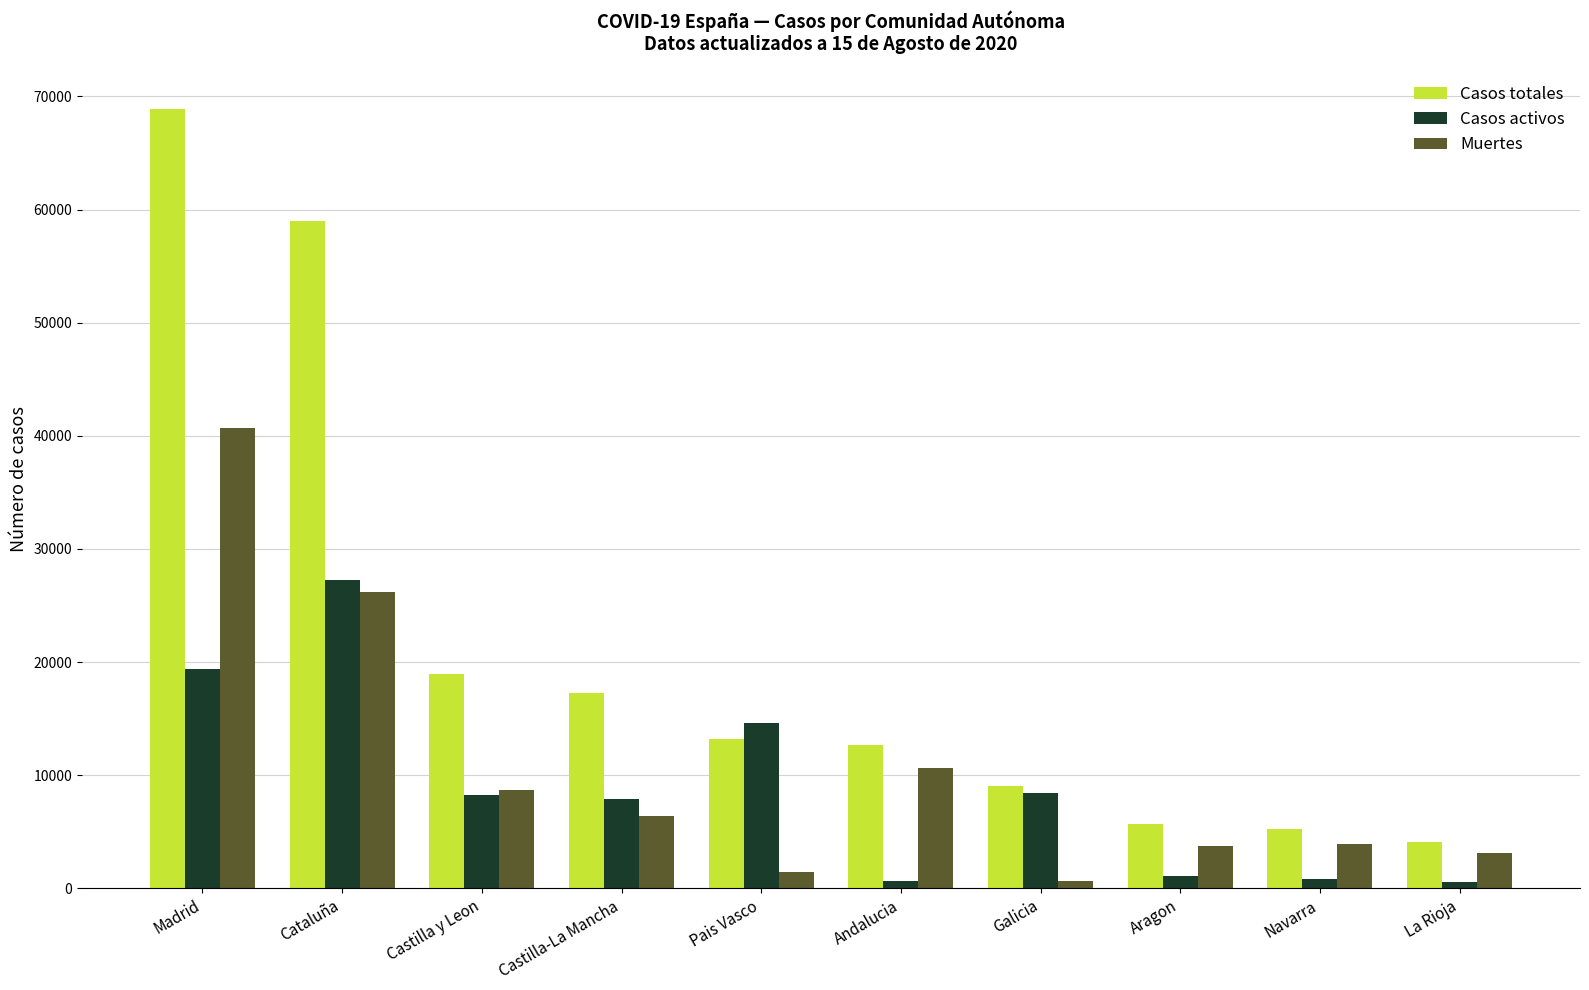

What is the greatest value displayed?

68852